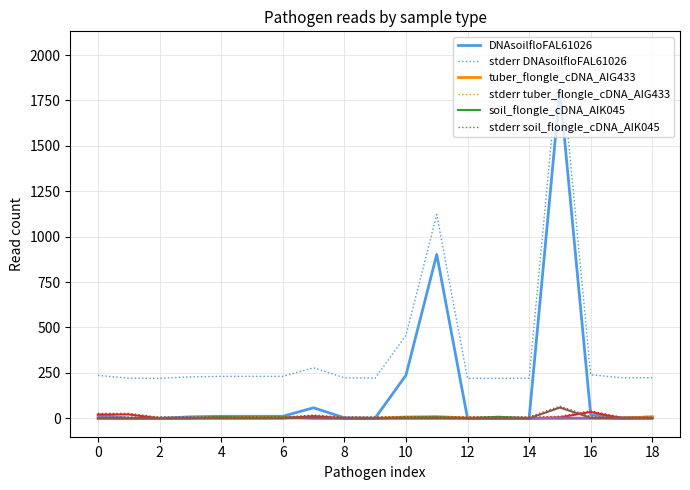

What is the maximum value shown in the chart?

2028.9